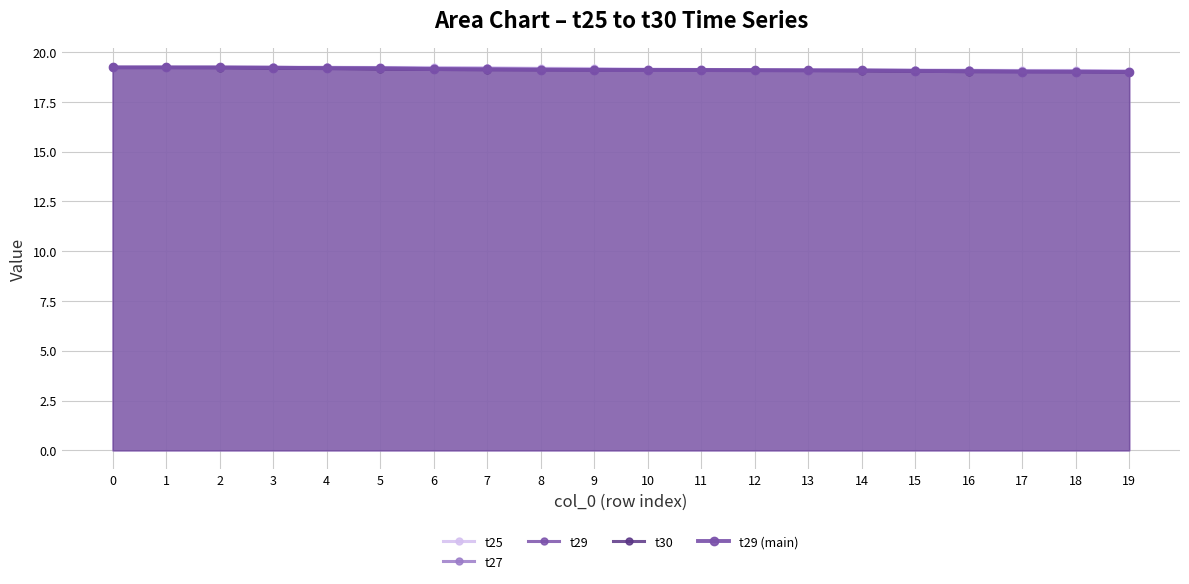

Reading left to right, what are all the values shown in this chart?

t25: 19.2	19.2	19.2	19.2	19.2	19.2	19.2	19.2	19.2	19.2	19.1	19.1	19.1	19.1	19.1	19.1	19.1	19.1	19.1	19.1
t27: 19.2	19.2	19.2	19.2	19.2	19.2	19.2	19.2	19.1	19.1	19.1	19.1	19.1	19.1	19.1	19.1	19.1	19.1	19.0	19.0
t29: 19.2	19.2	19.2	19.2	19.2	19.2	19.1	19.1	19.1	19.1	19.1	19.1	19.1	19.1	19.1	19.1	19.0	19.0	19.0	19.0
t30: 19.2	19.2	19.2	19.2	19.2	19.1	19.1	19.1	19.1	19.1	19.1	19.1	19.1	19.1	19.1	19.0	19.0	19.0	19.0	19.0
t29 (main): 19.2	19.2	19.2	19.2	19.2	19.2	19.1	19.1	19.1	19.1	19.1	19.1	19.1	19.1	19.1	19.1	19.0	19.0	19.0	19.0